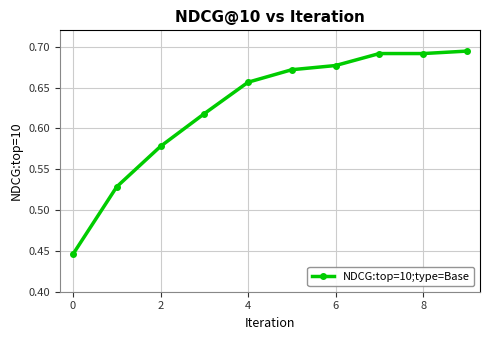

How many values are between 0 and 1?

10